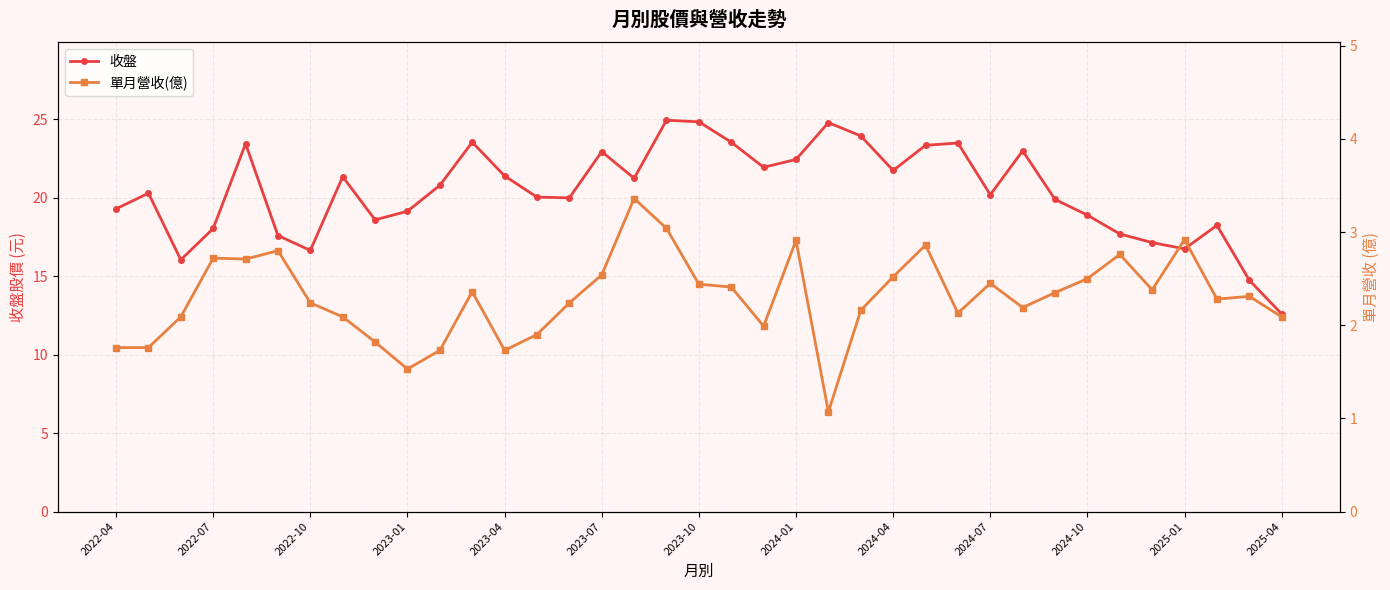

At which category is the sum across all series the highest?

17